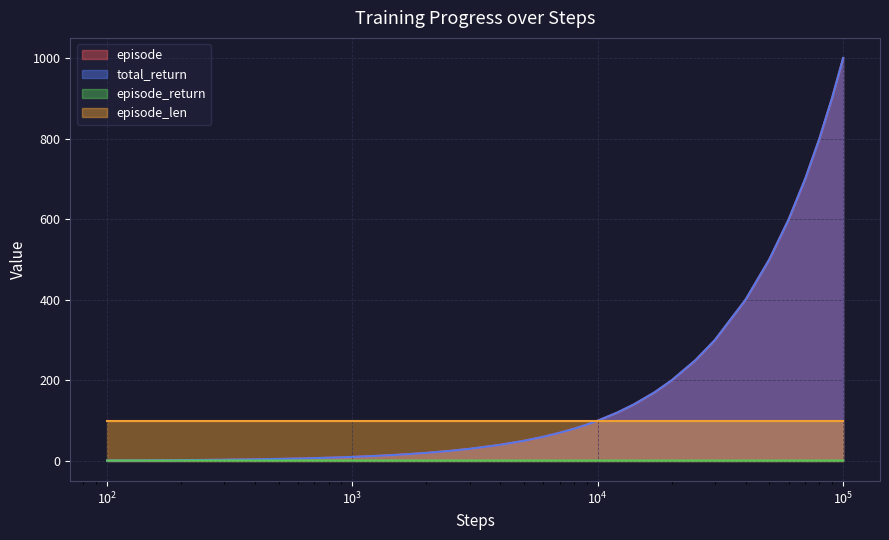

How many series are shown in this chart?

4